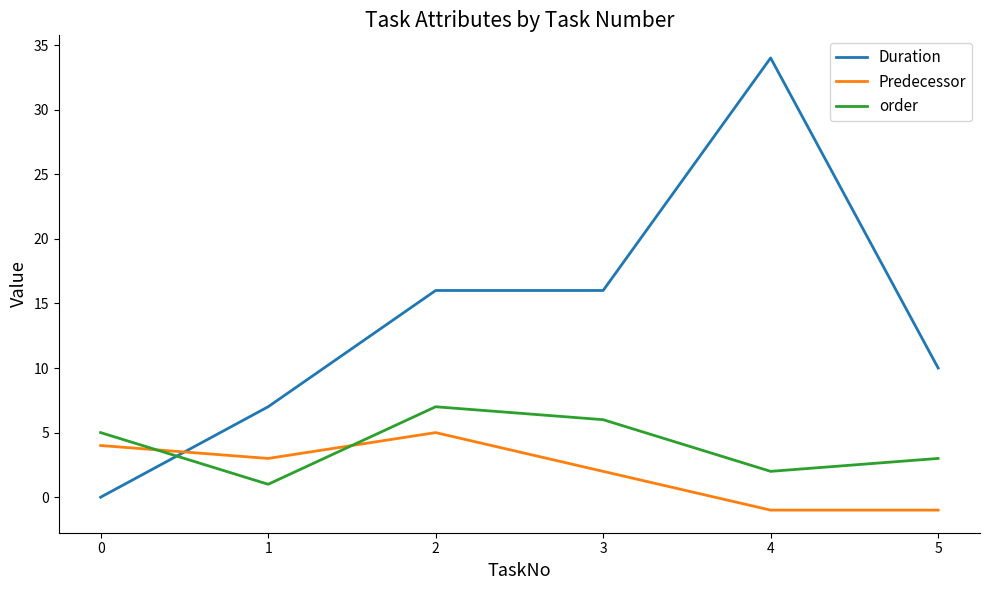

Rank the series by their average value, from highest to lowest.

Duration, order, Predecessor